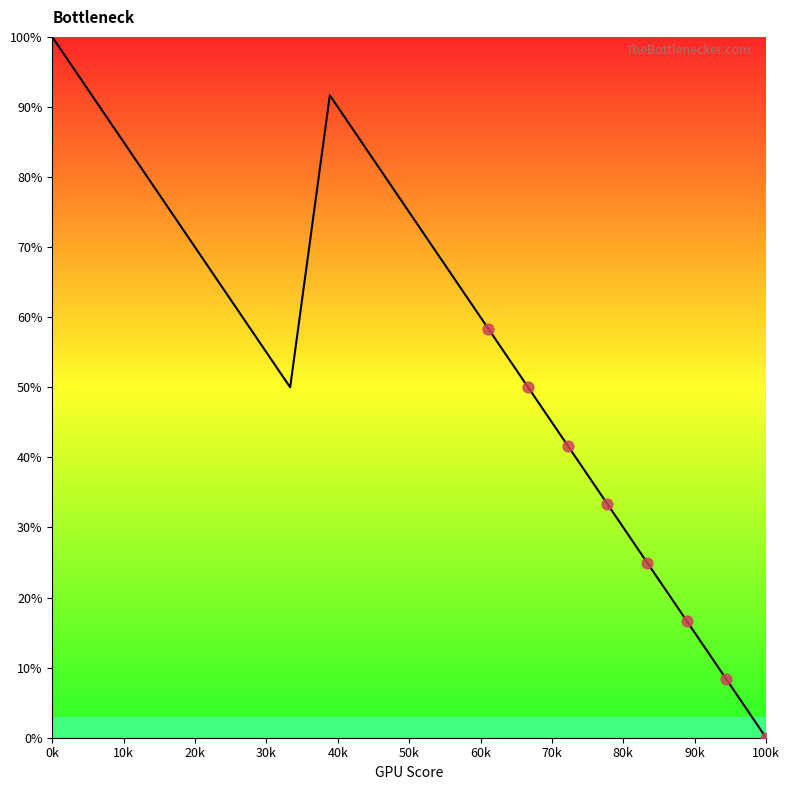

What is the greatest value displayed?

100.0